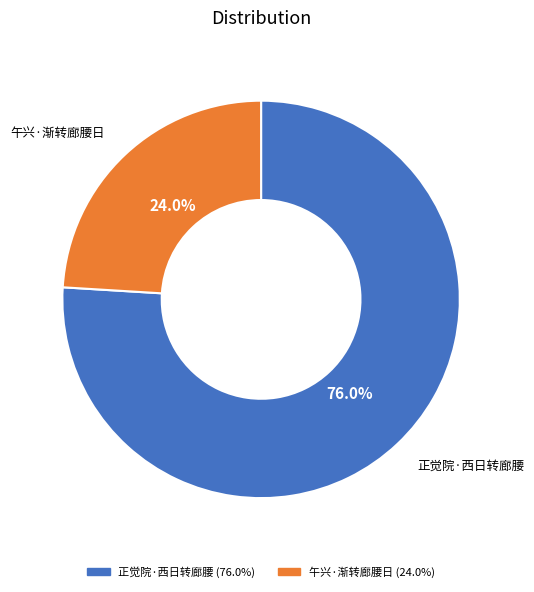

Rank the categories by value from highest to lowest.

正觉院·西日转廊腰, 午兴·渐转廊腰日